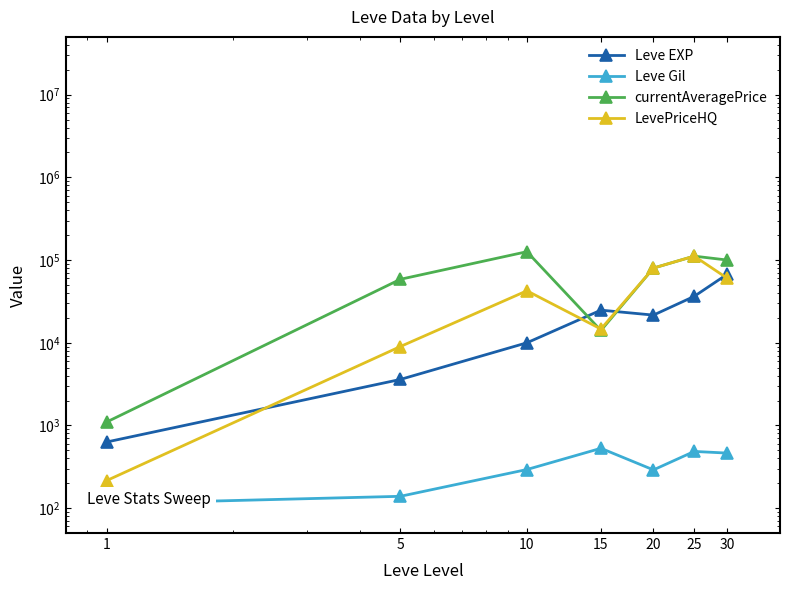

Rank the series by their maximum value, from highest to lowest.

currentAveragePrice, LevePriceHQ, Leve EXP, Leve Gil